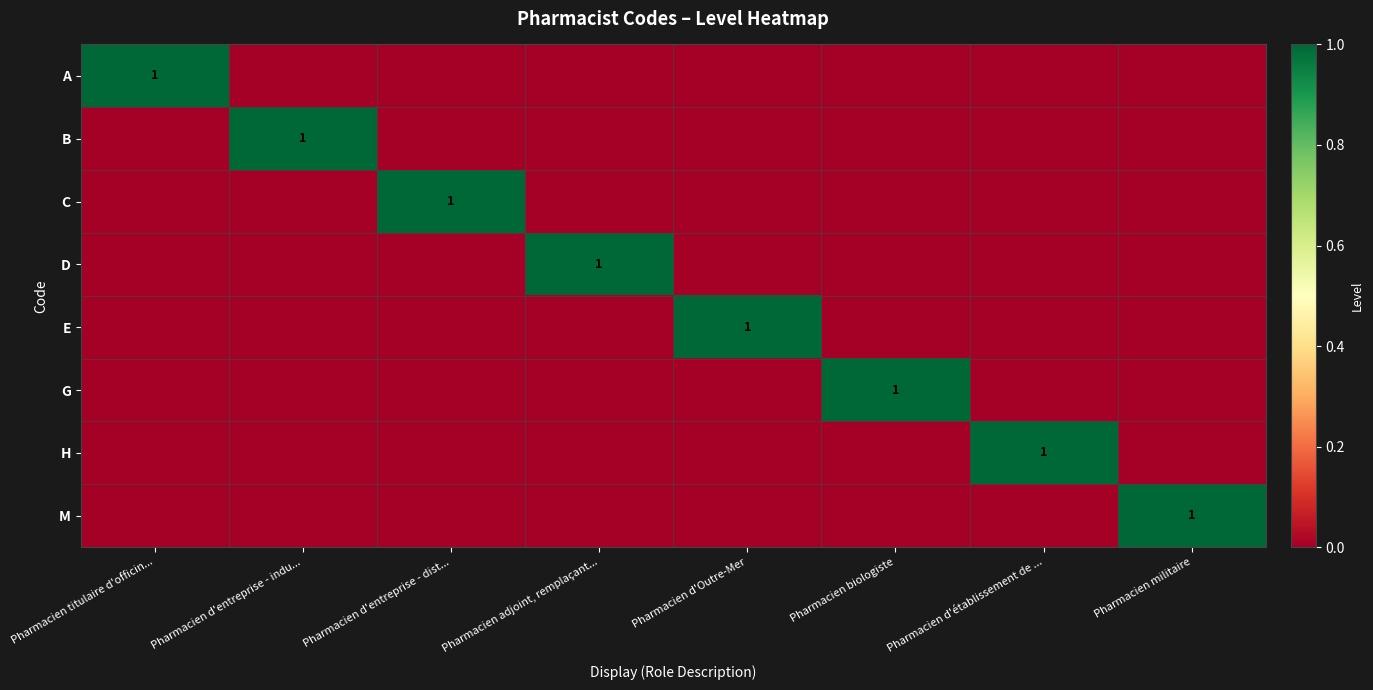

Which category has the highest value across all series?

Pharmacien titulaire d'officin...